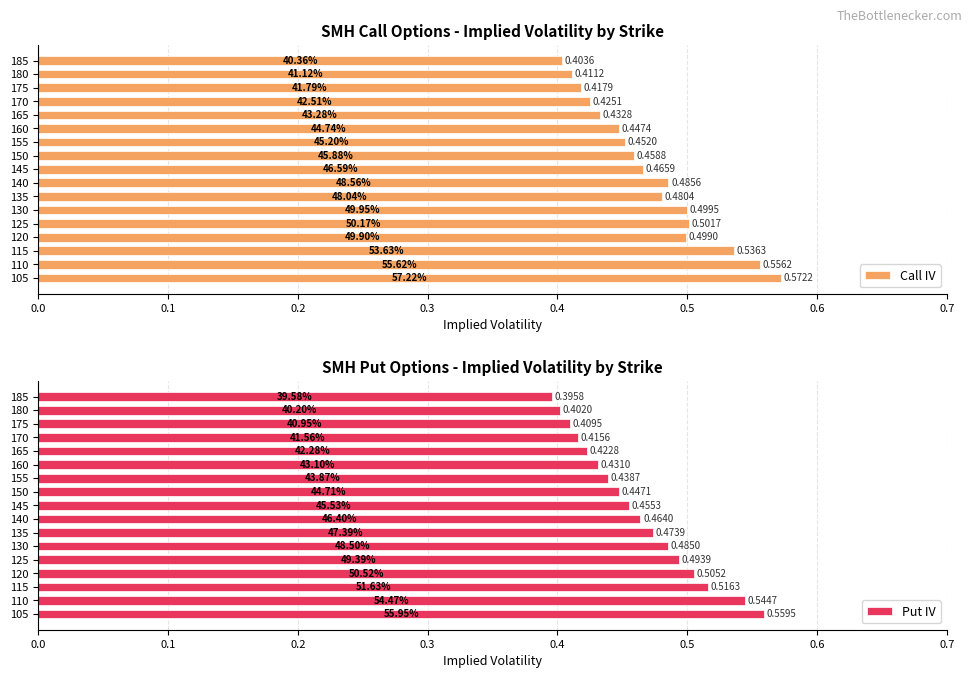

List the labels in order of Call IV value, largest first.

105, 110, 115, 125, 130, 120, 140, 135, 145, 150, 155, 160, 165, 170, 175, 180, 185